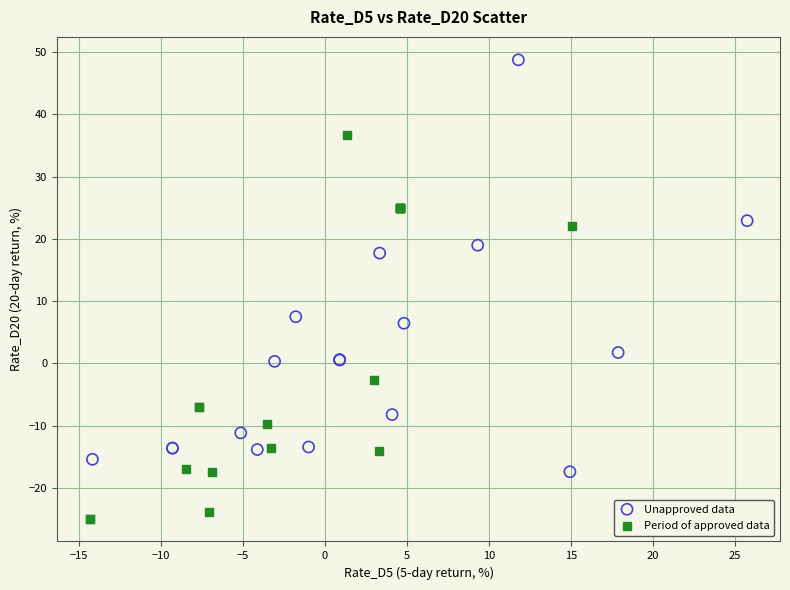

Which series contains the lowest Y value?

Period of approved data